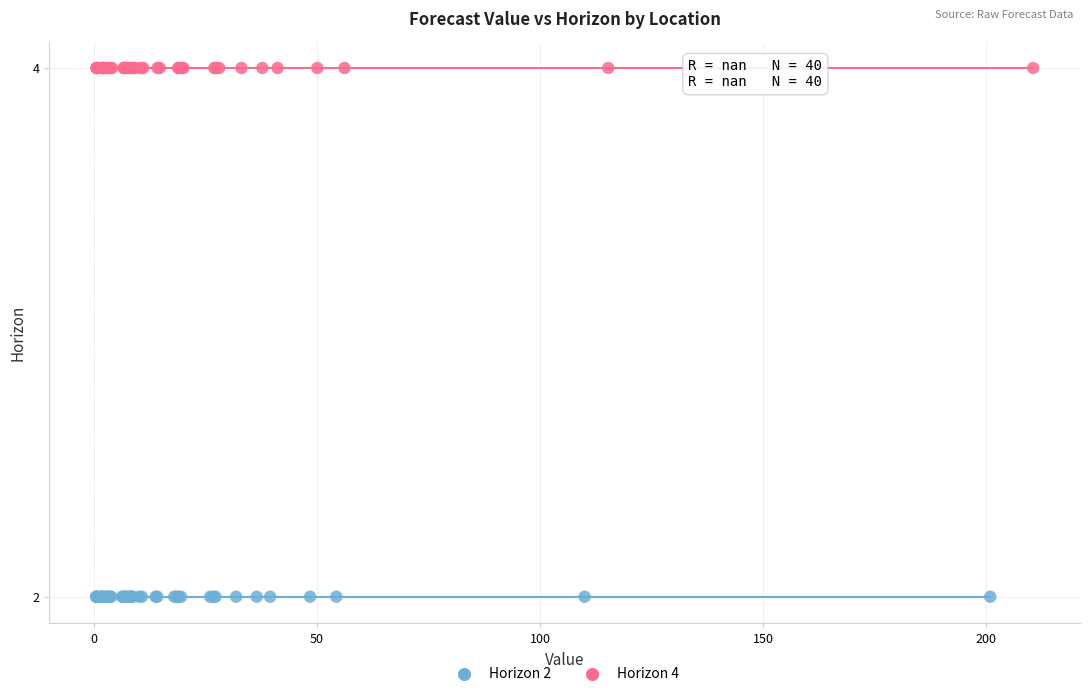

What are all the series names shown in the legend?

Horizon 2, Horizon 4